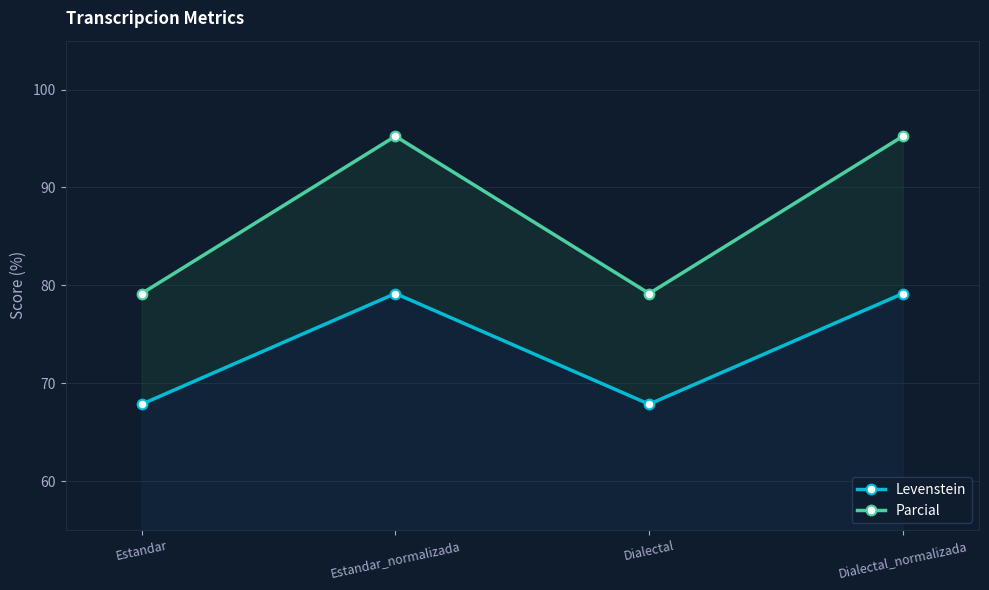

True or false: Parcial and Levenstein intersect in this chart.

False